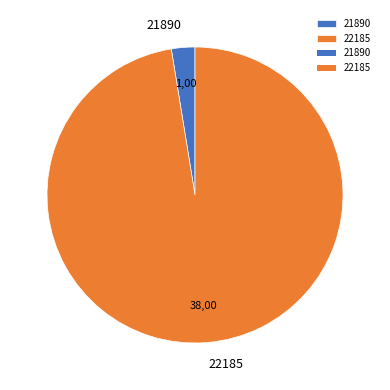

Is it true that 22185 is 97% of the pie?

True